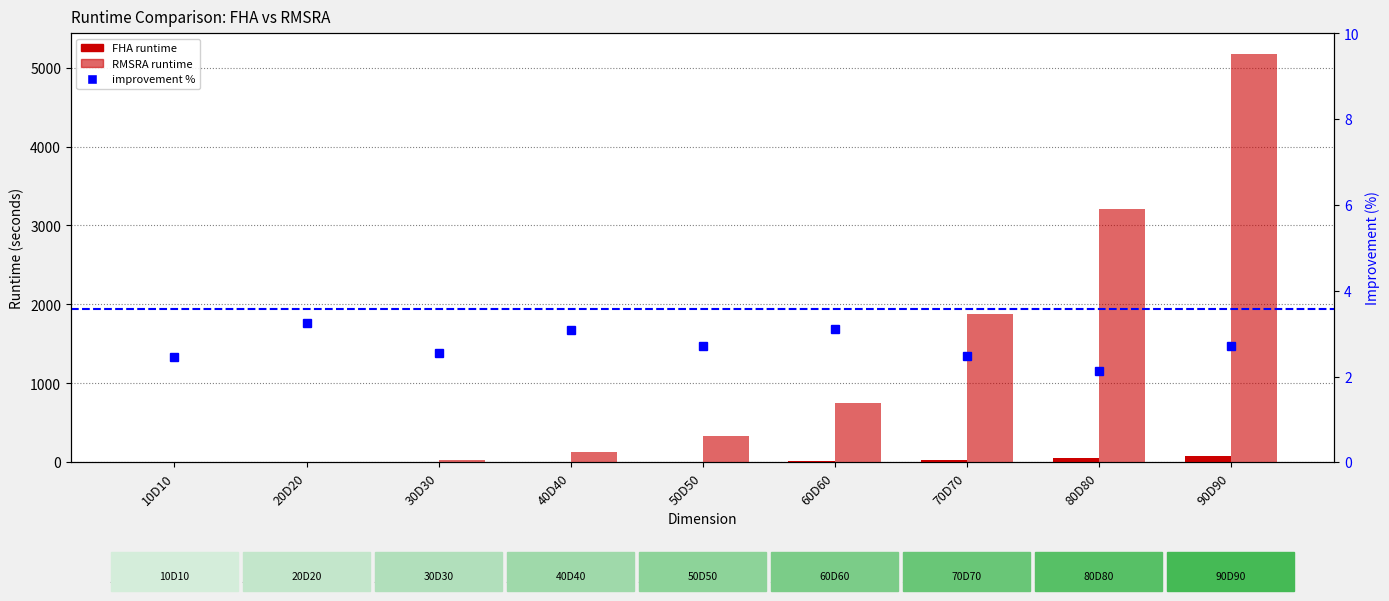

What value does the FHA runtime series have at 90D90?

84.9